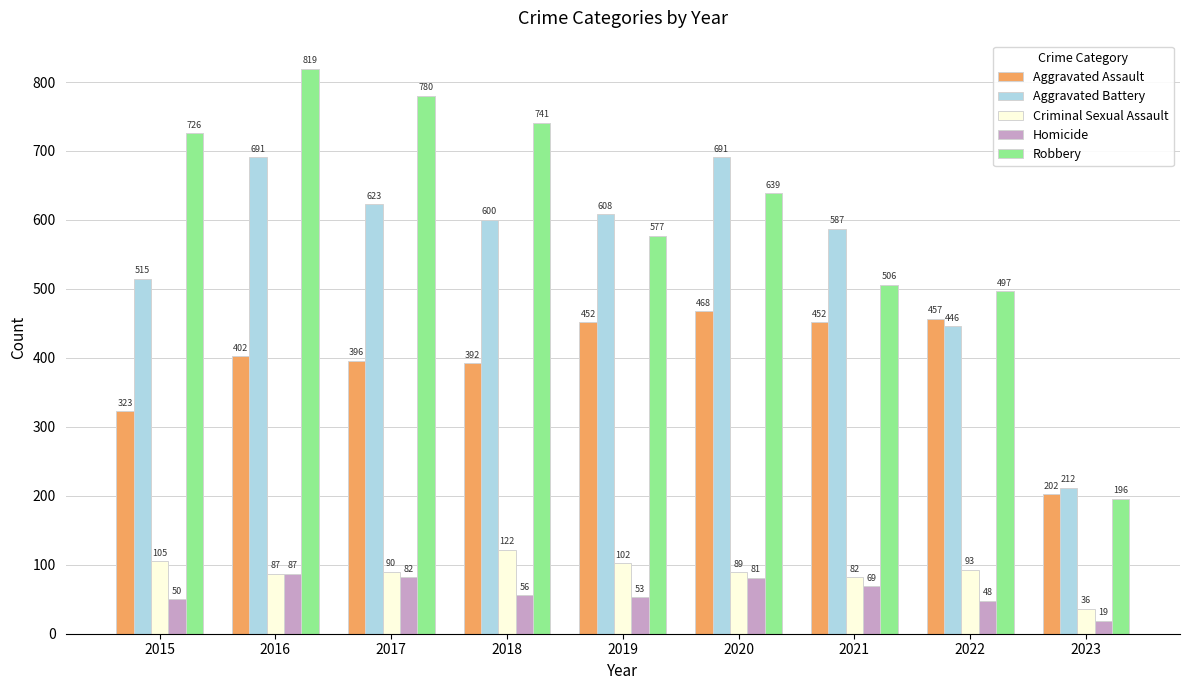

Reading left to right, list all the values displayed in this chart.

Aggravated Assault: 2015=323	2016=402	2017=396	2018=392	2019=452	2020=468	2021=452	2022=457	2023=202
Aggravated Battery: 2015=515	2016=691	2017=623	2018=600	2019=608	2020=691	2021=587	2022=446	2023=212
Criminal Sexual Assault: 2015=105	2016=87	2017=90	2018=122	2019=102	2020=89	2021=82	2022=93	2023=36
Homicide: 2015=50	2016=87	2017=82	2018=56	2019=53	2020=81	2021=69	2022=48	2023=19
Robbery: 2015=726	2016=819	2017=780	2018=741	2019=577	2020=639	2021=506	2022=497	2023=196